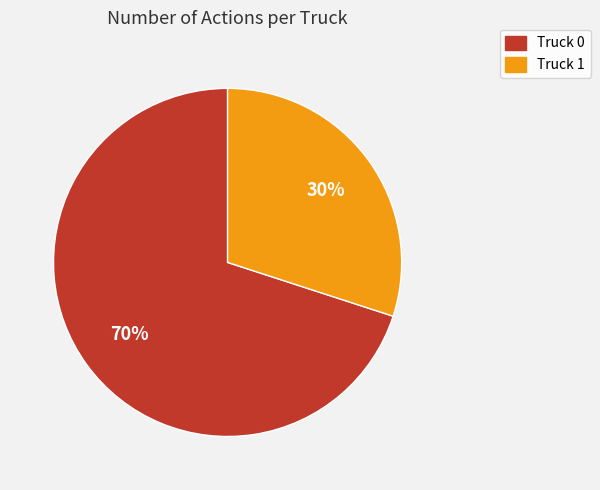

Do Truck 1 and Truck 0 together represent more than half of the pie?

Yes